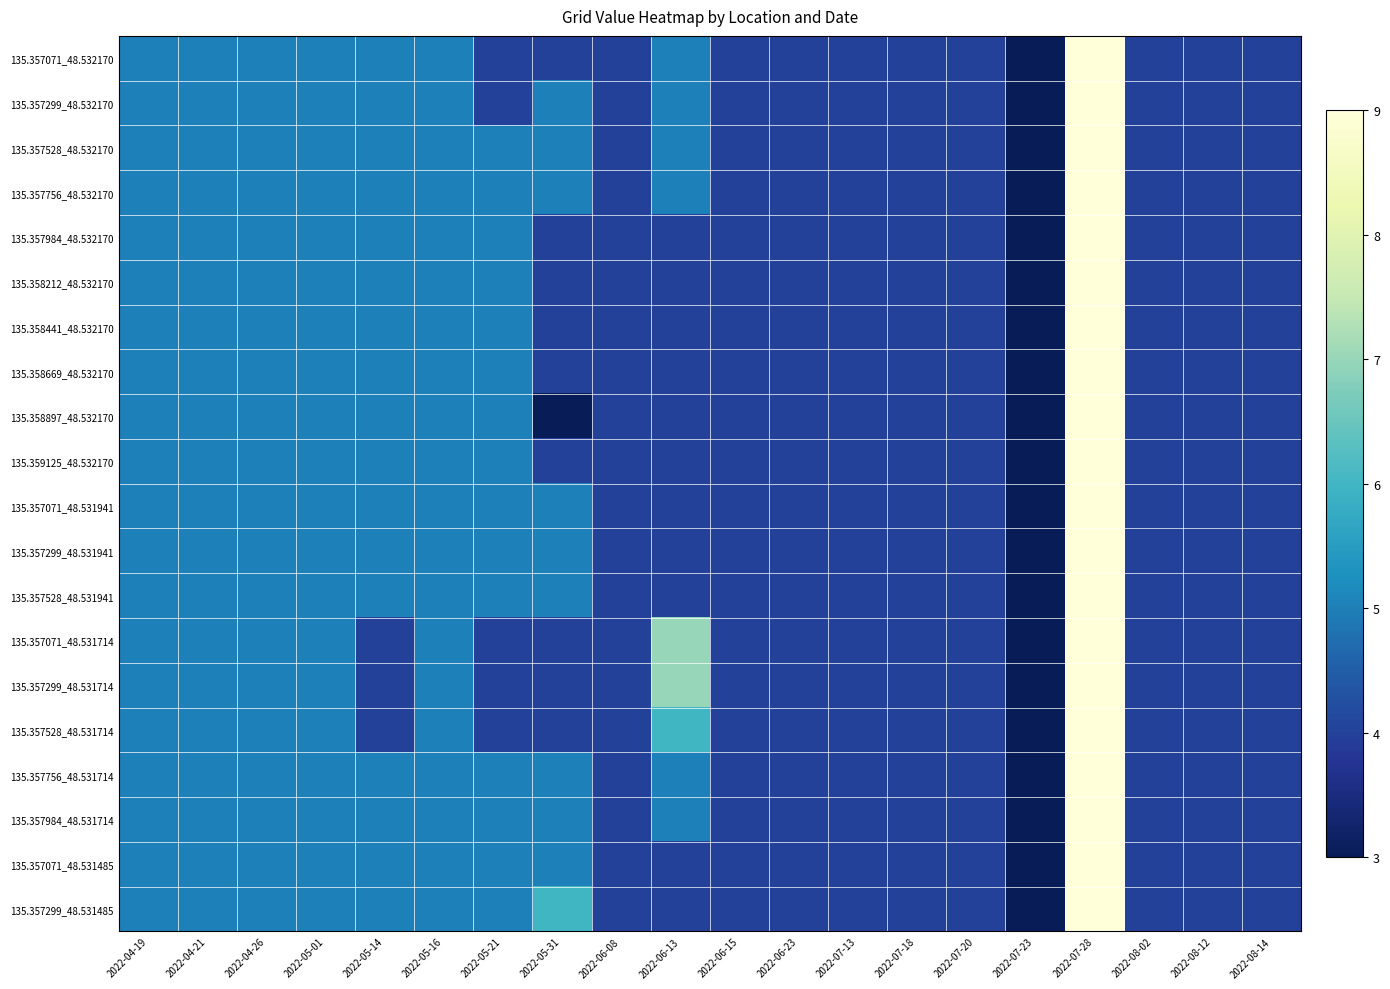

How many data points does each series have?

20